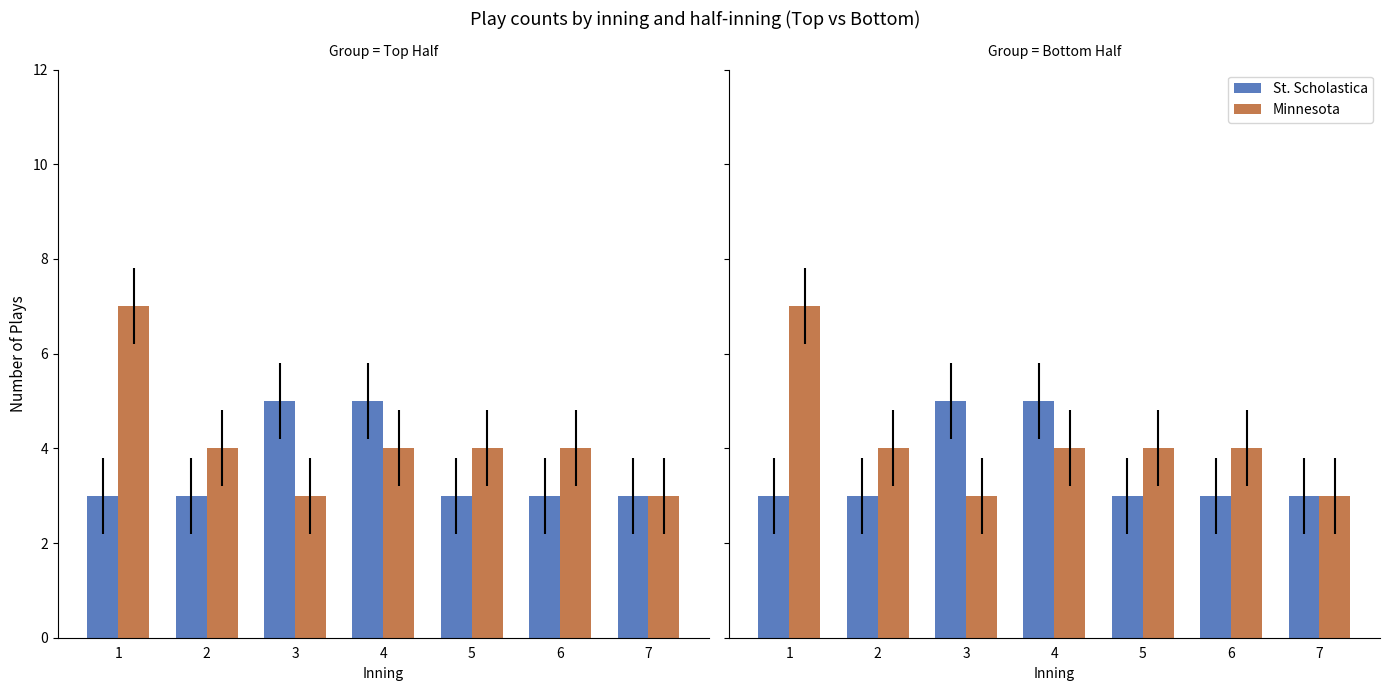

Rank the series by their maximum value, from lowest to highest.

St. Scholastica, Minnesota